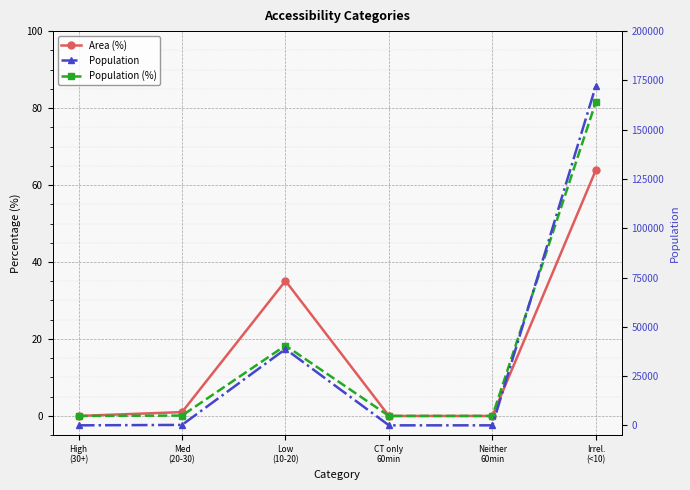

Is the value of Area (%) at High
(30+) greater than the value of Population at Low
(10-20)?

No